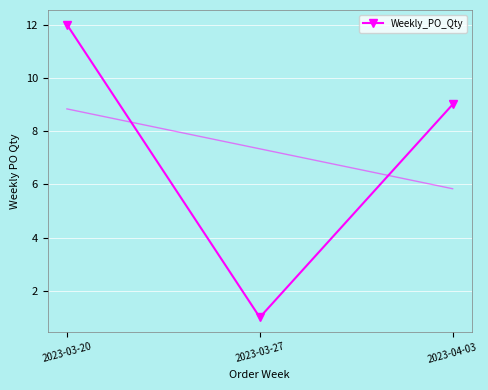

Rank the categories by value from highest to lowest.

2023-03-20, 2023-04-03, 2023-03-27